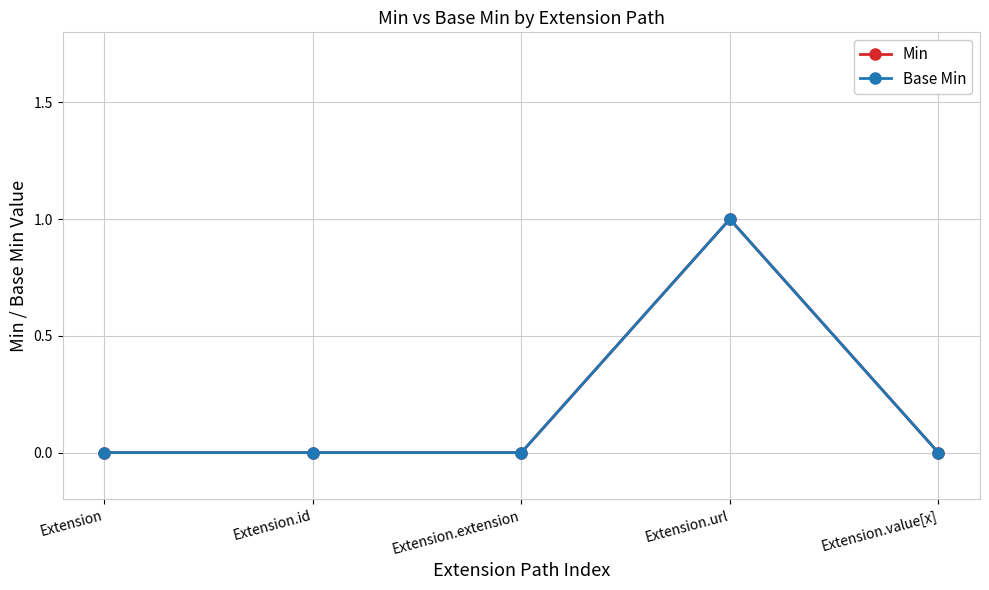

What are all the series names shown in the legend?

Min, Base Min